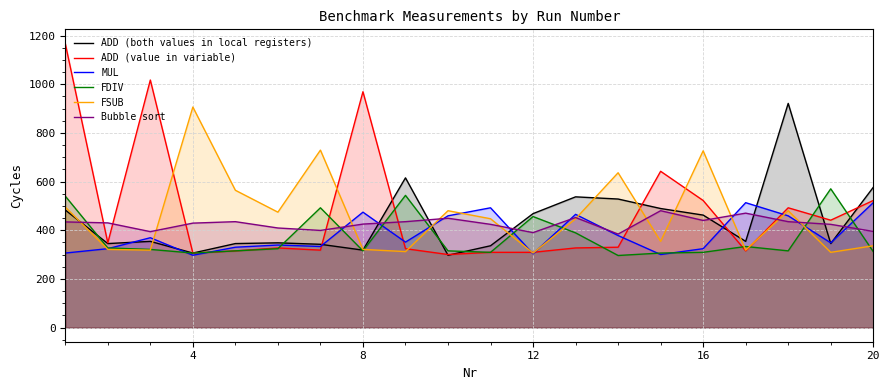

Which series has the widest spread of values?

ADD (value in variable)